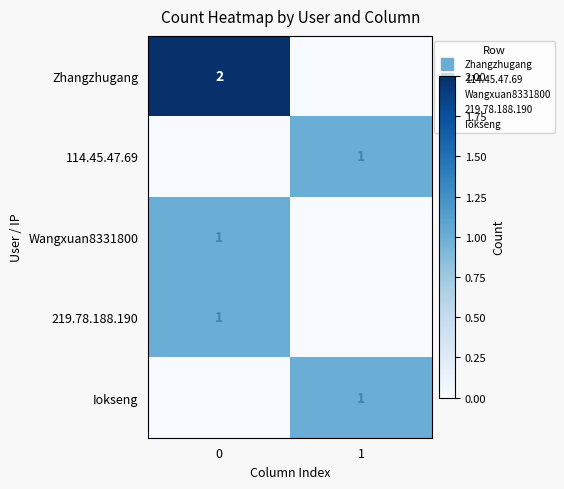

Between 0 and 1, which series saw the biggest shift?

Zhangzhugang